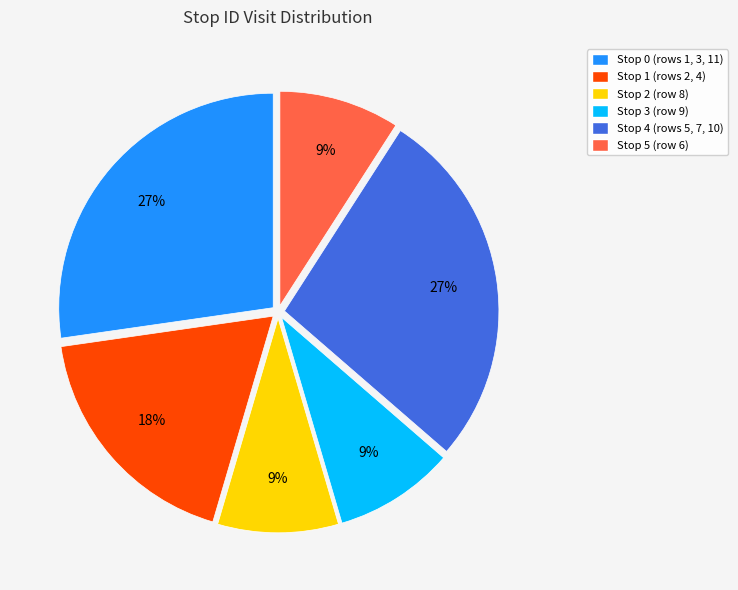

To the nearest percent, what portion does Stop 1 represent?

18%